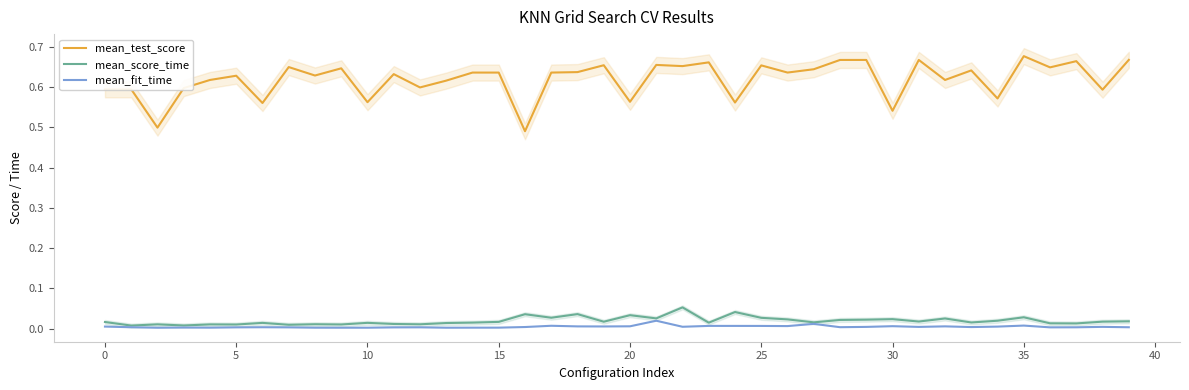

Which series has the widest spread of values?

mean_test_score